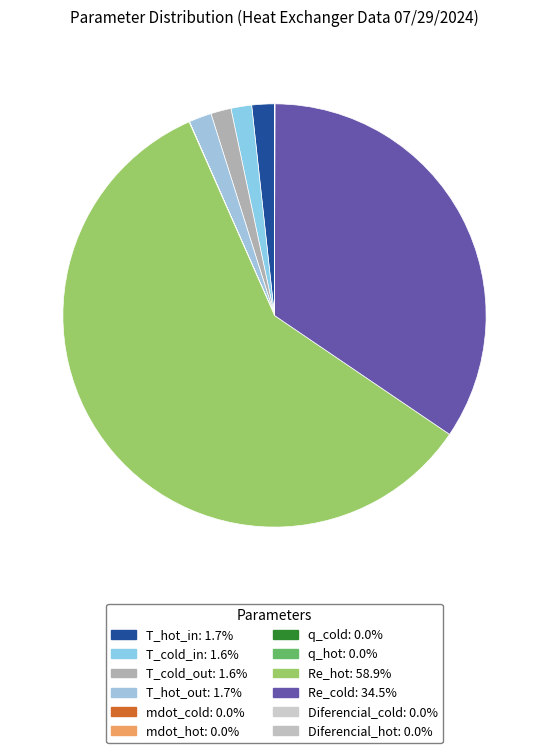

Combined, do mdot_cold and T_hot_out account for over 50%?

No